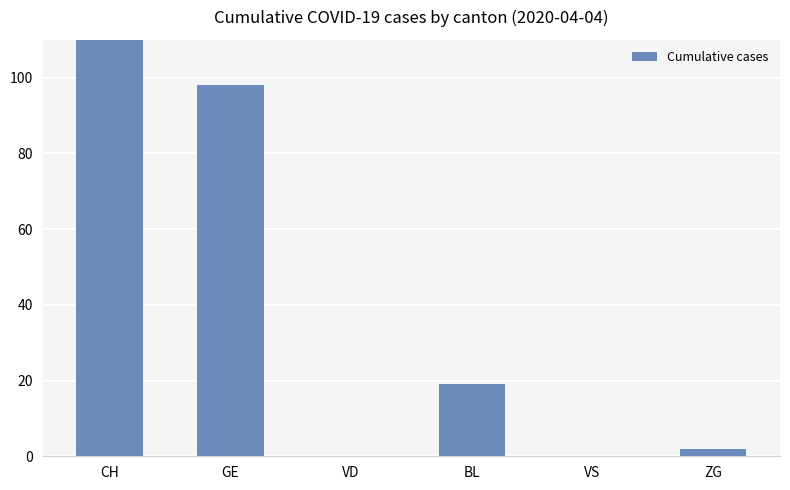

How many bars are there in total?

6